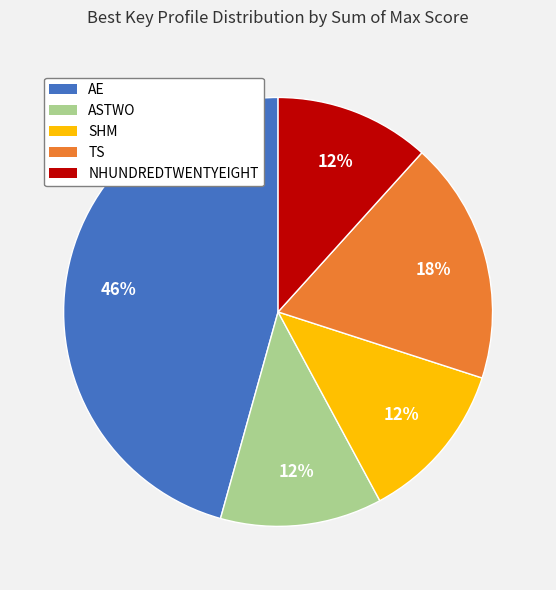

Approximately how many times larger is the value at ASTWO compared to TS?

0.7